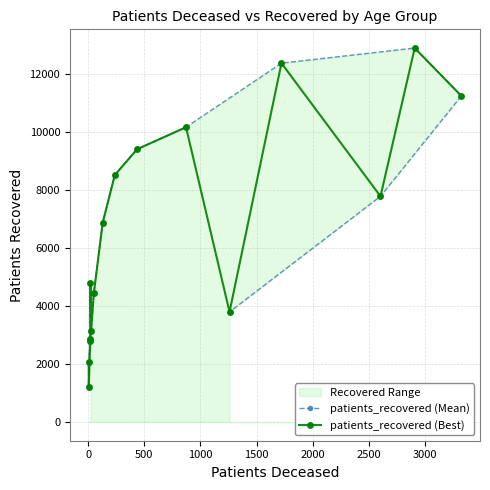

What is the value of the patients_recovered (Mean) point at the 4th from the left?

2853